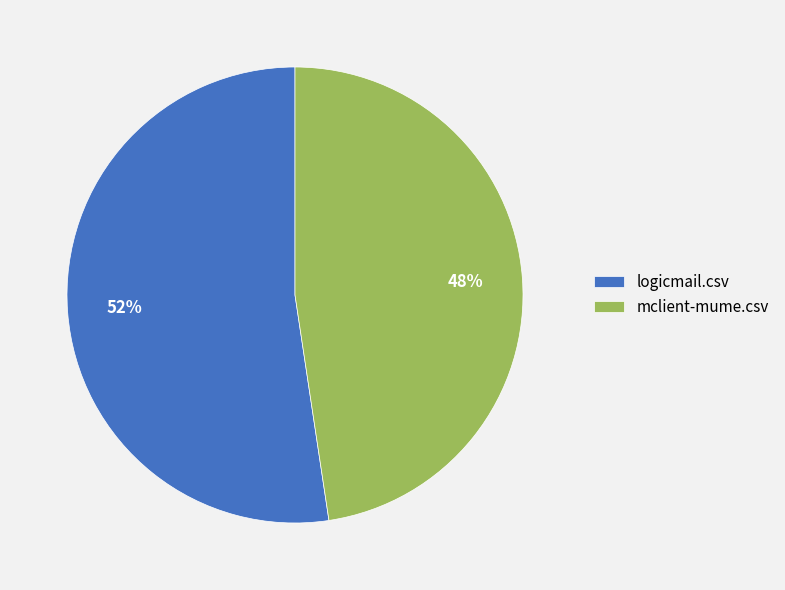

Which slice is the largest?

logicmail.csv